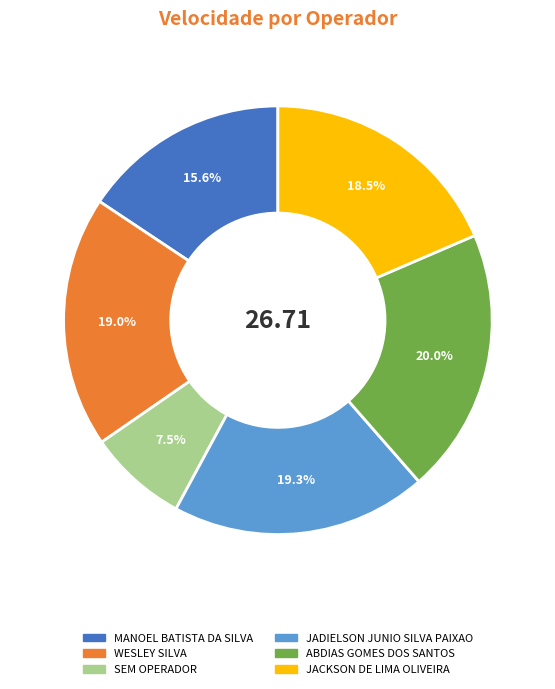

Is there any slice that represents more than half of the pie?

No